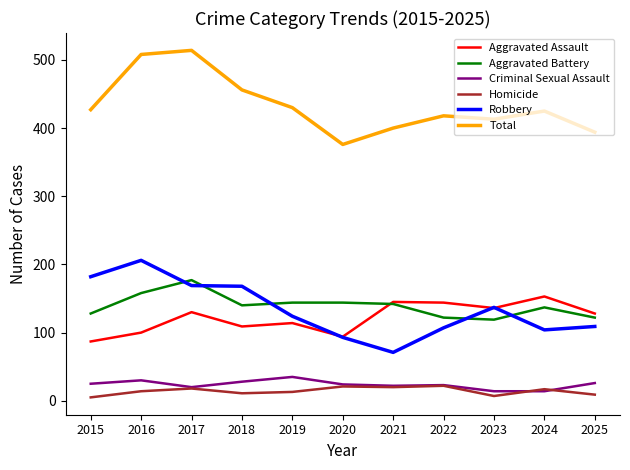

What is the average value of the Total series?

433